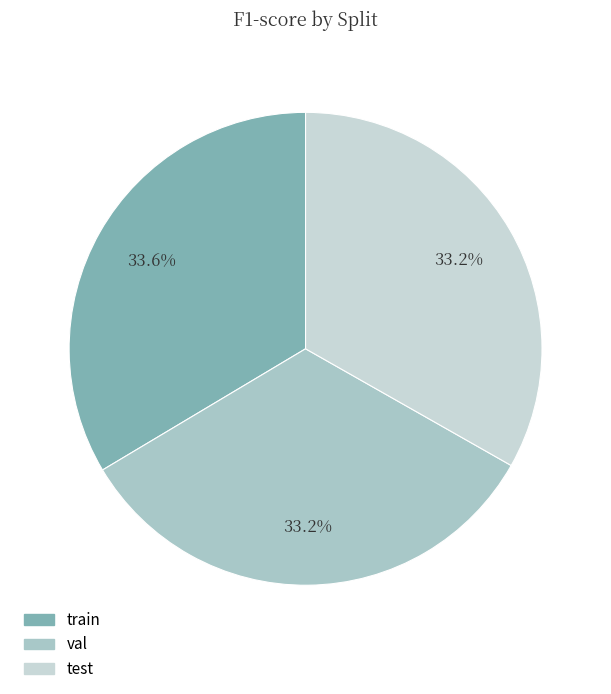

Combined, do val and test account for over 50%?

Yes